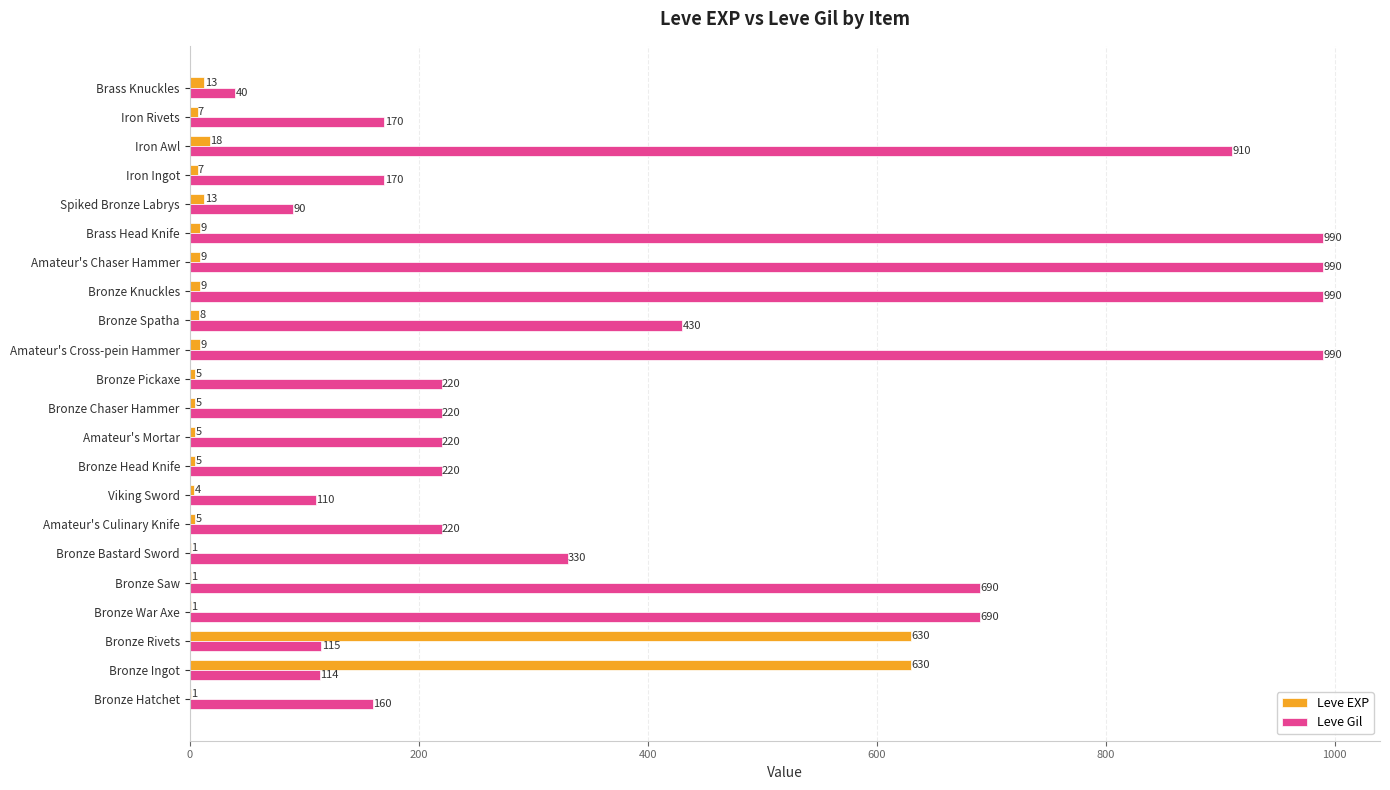

Which series has the largest total across all categories?

Leve Gil